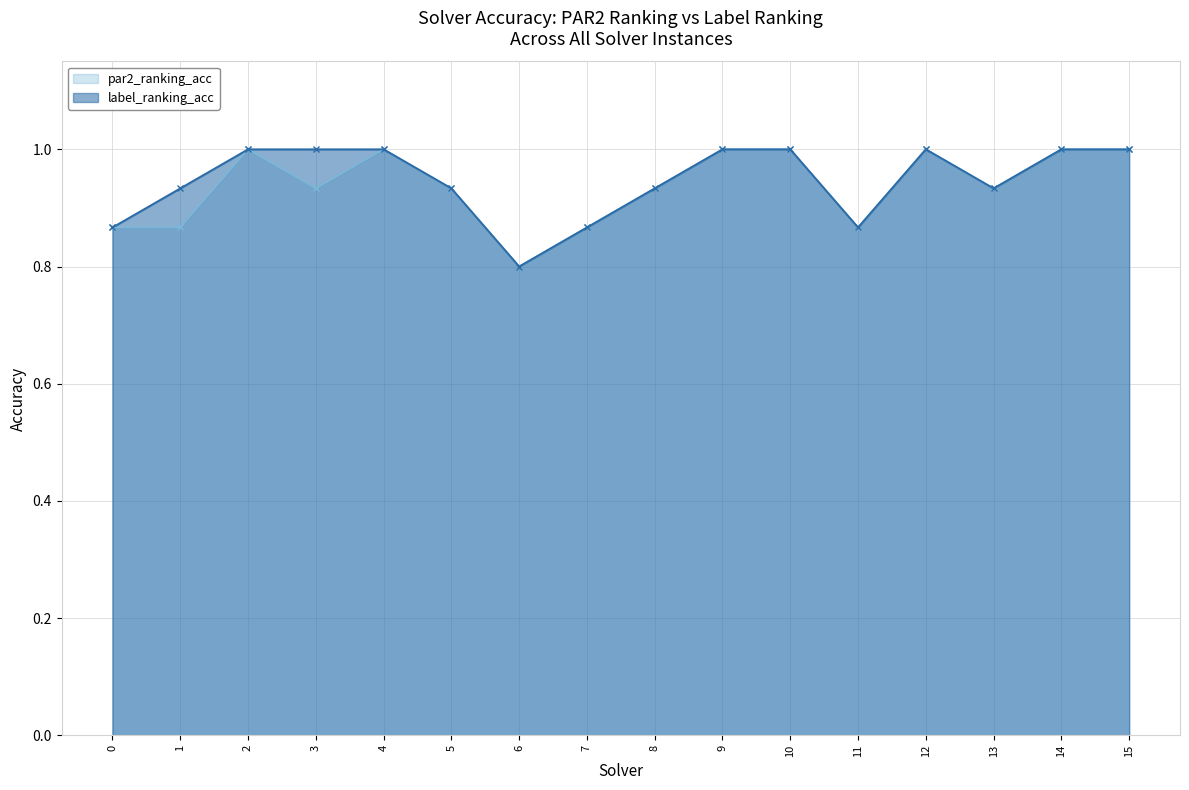

What value does the par2_ranking_acc series have at 1?

0.9